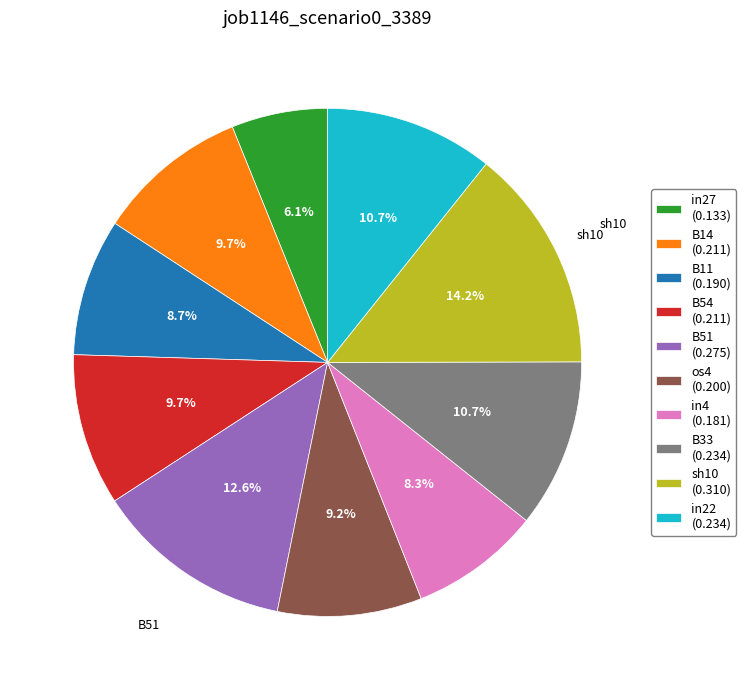

Count the number of slices in the pie.

10